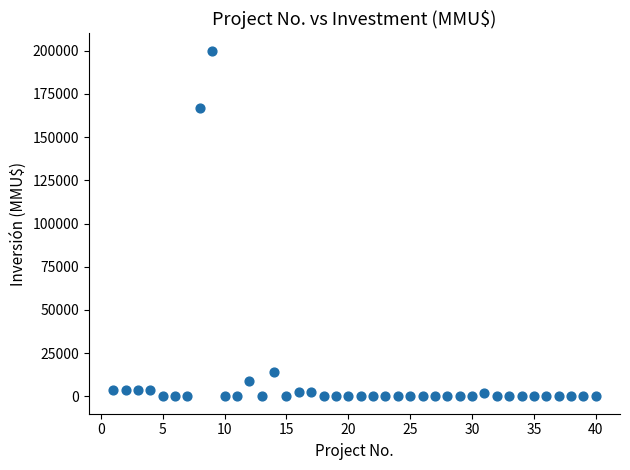

What Y value in the scatter plot is closest to 100000?

167000